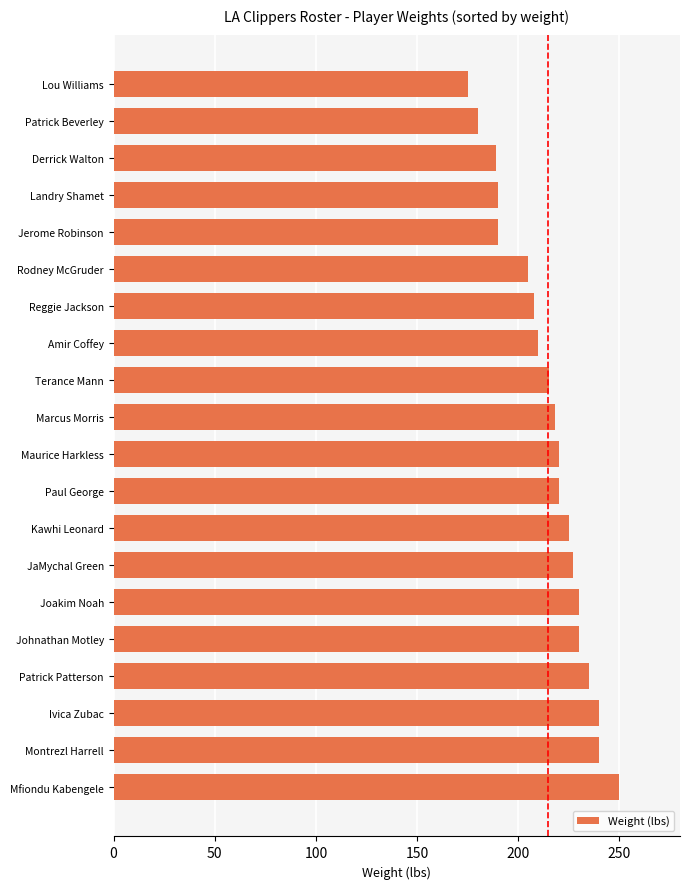

Count the number of categories in the chart.

20